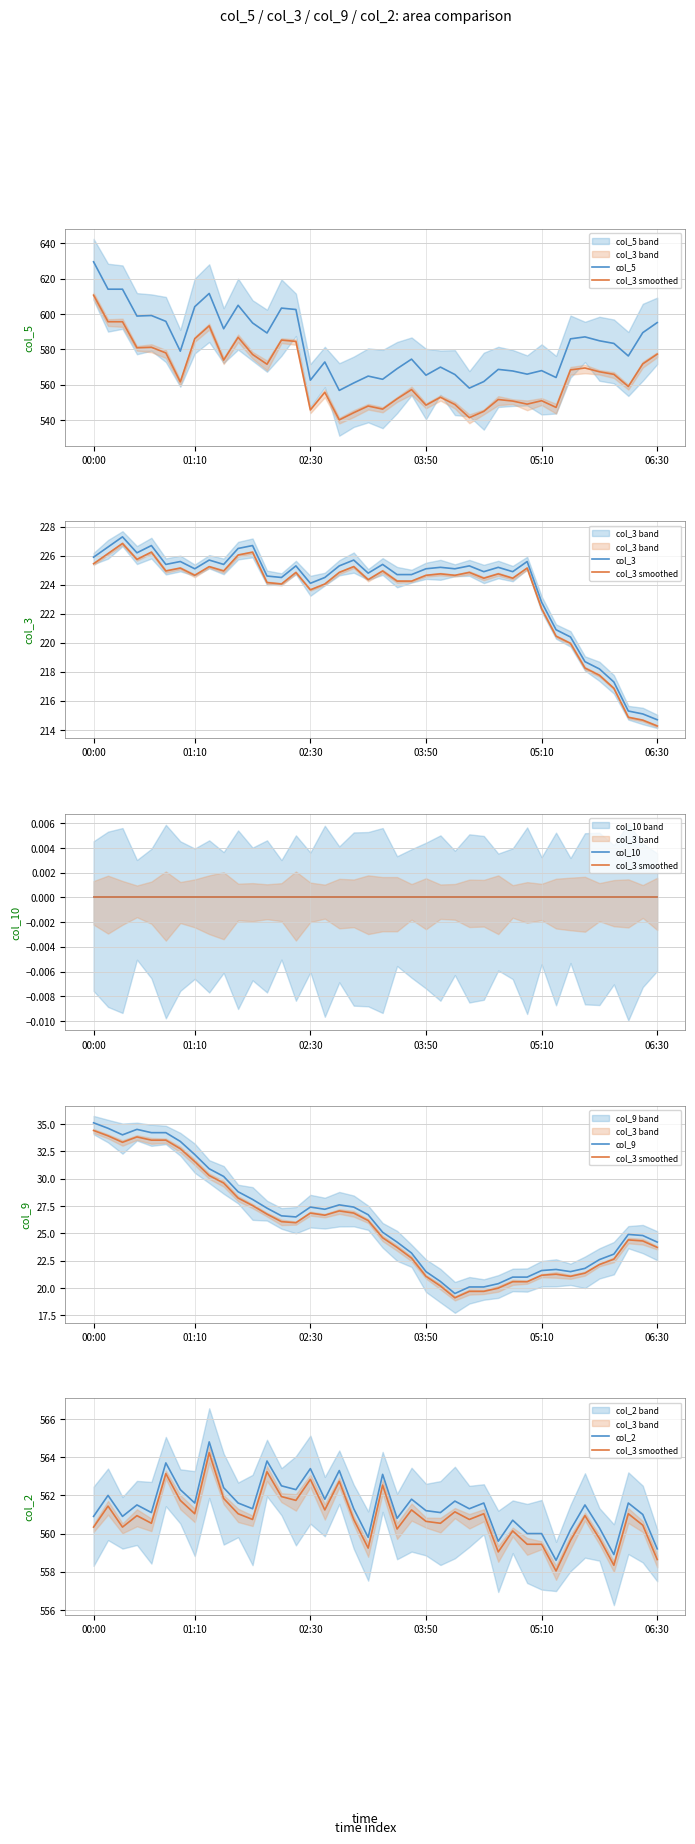

What is the total value across all series at 32?

1923.3